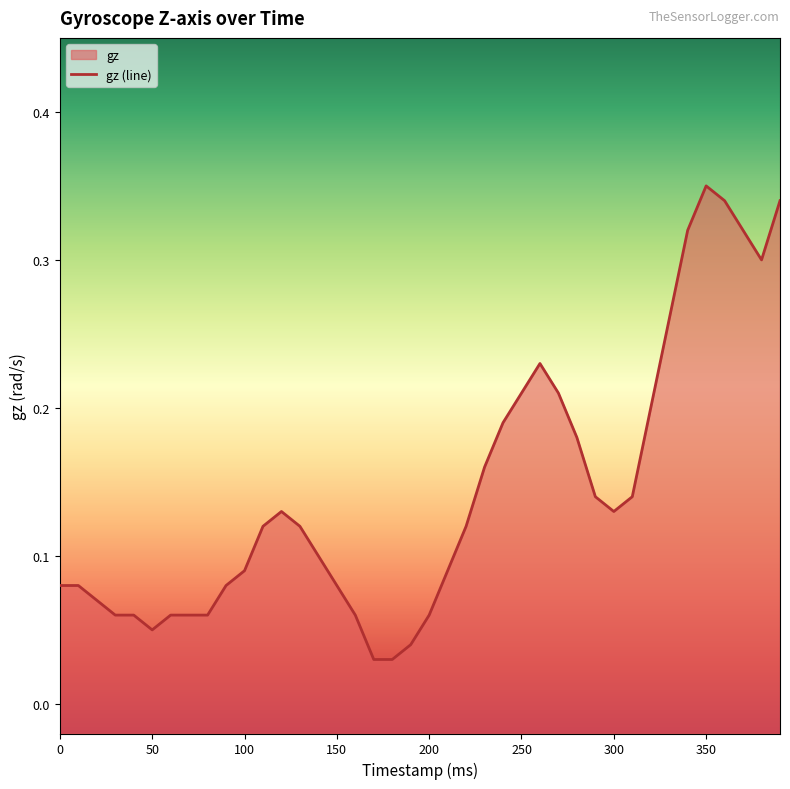

What is the maximum value shown in the chart?

0.3